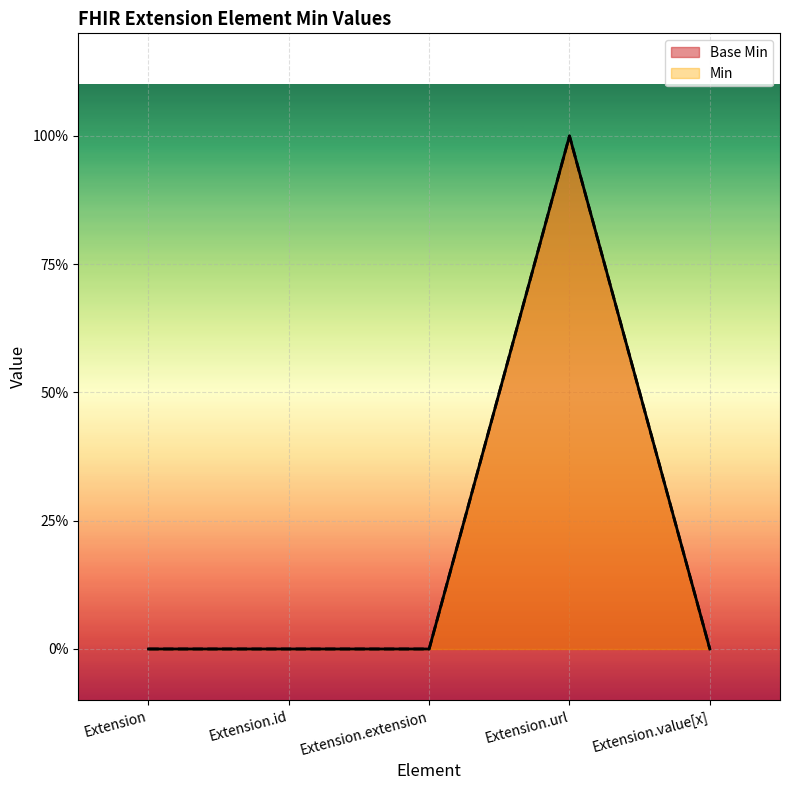

List the series in order of their peak value, lowest first.

Base Min, Min